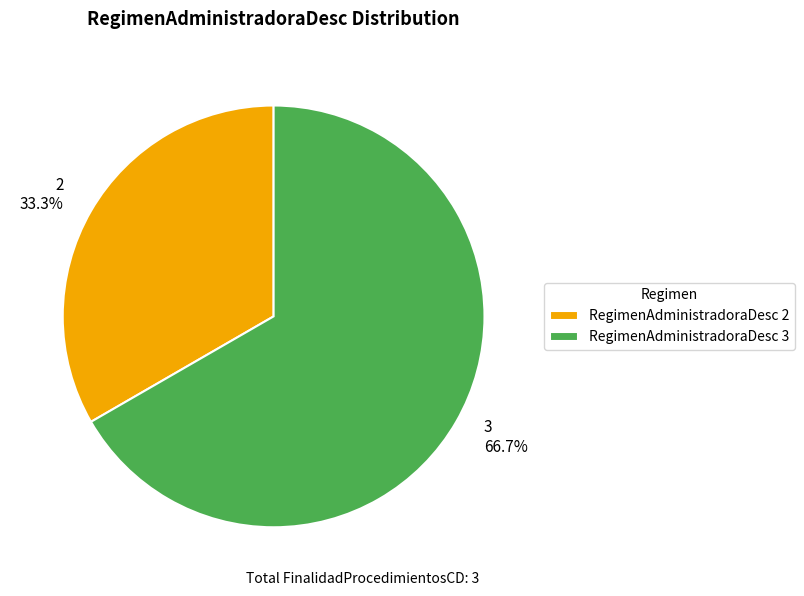

To the nearest percent, what portion does 3 represent?

67%